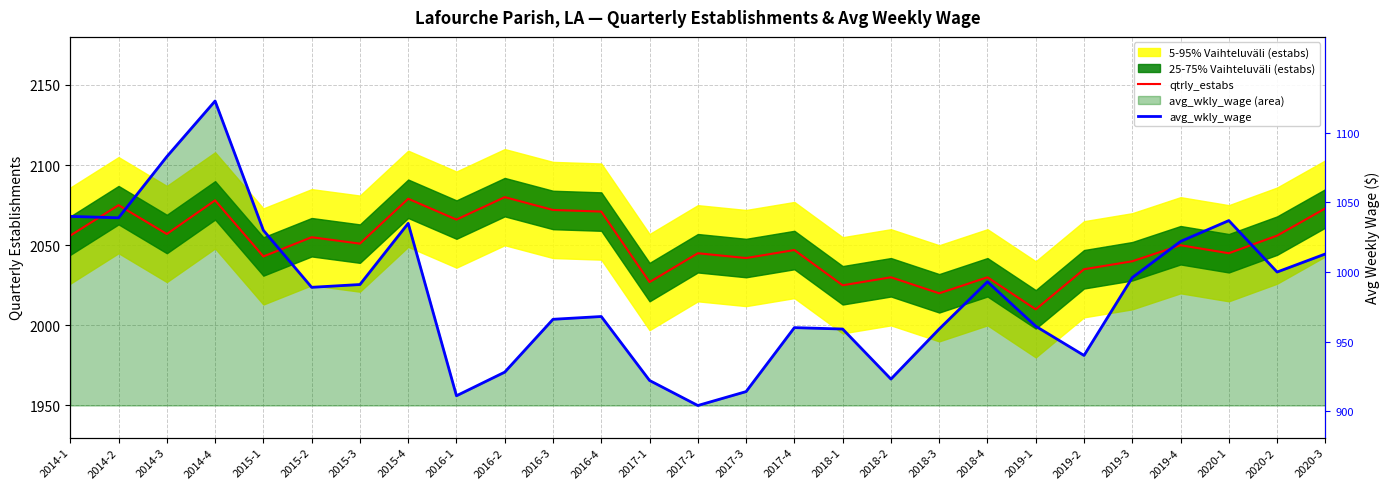

Which series has the largest total across all categories?

qtrly_estabs